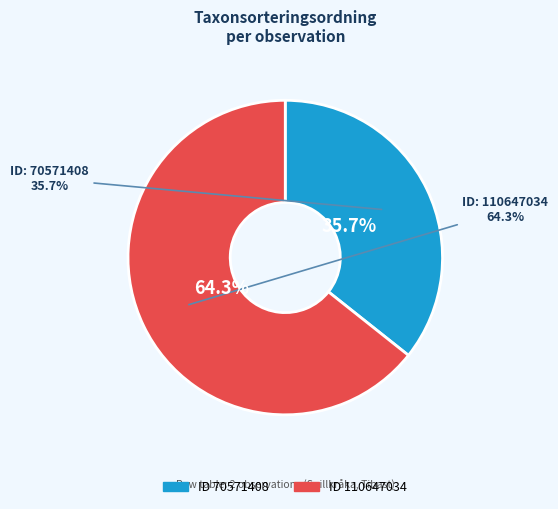

To the nearest percent, what is the difference between the 70571408 and 110647034 slice percentages?

29%